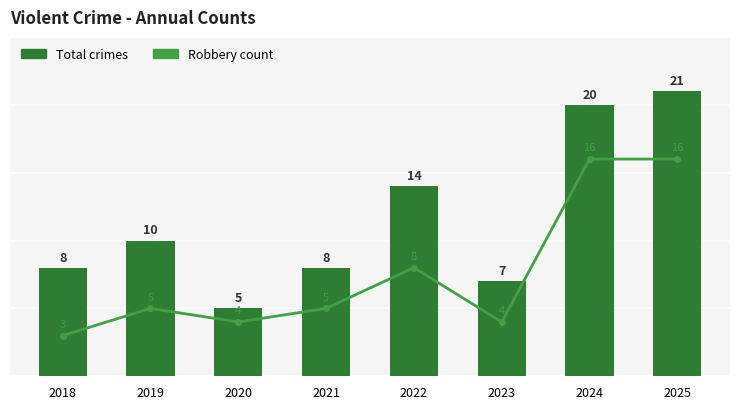

Rank the series by their maximum value, from lowest to highest.

Robbery count, Total crimes